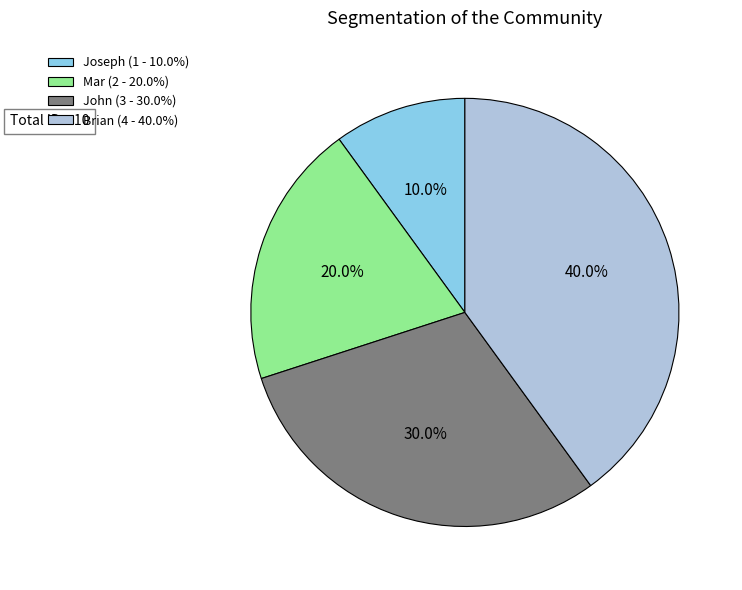

Is it true that Mar is 13% of the pie?

False